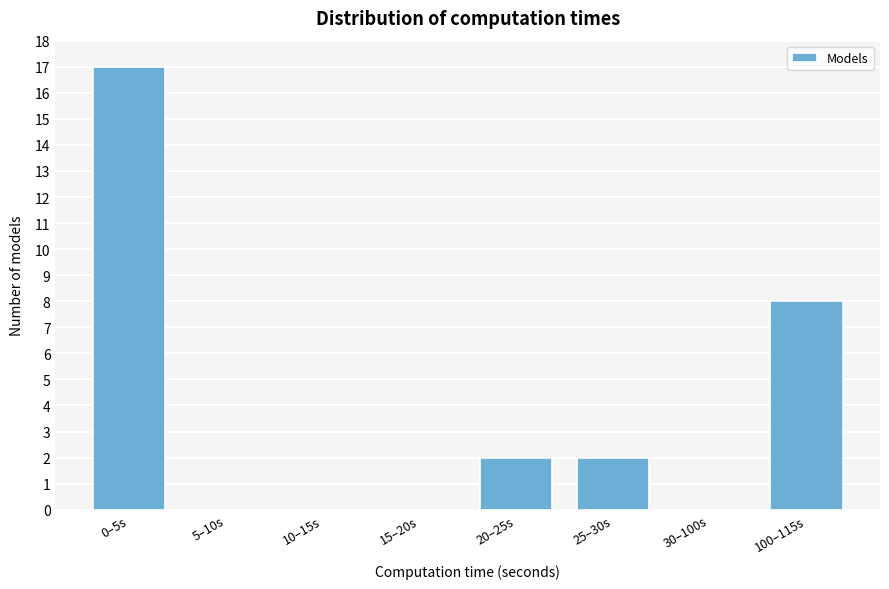

Reading right to left, extract all data points from this chart.

100–115s=8	30–100s=0	25–30s=2	20–25s=2	15–20s=0	10–15s=0	5–10s=0	0–5s=17